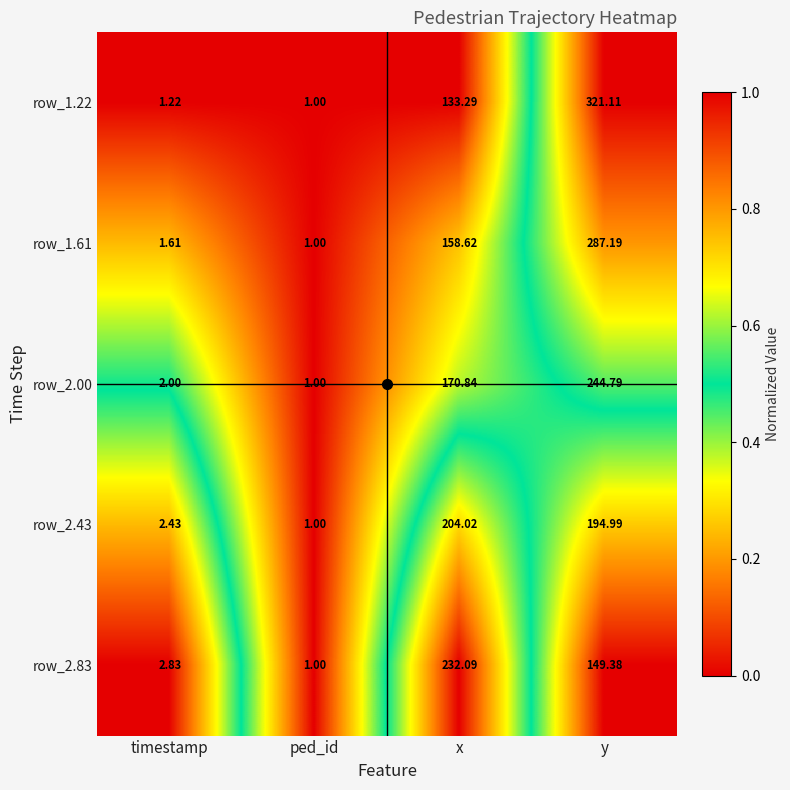

How many data points in row_2.00 are less than 170?

2